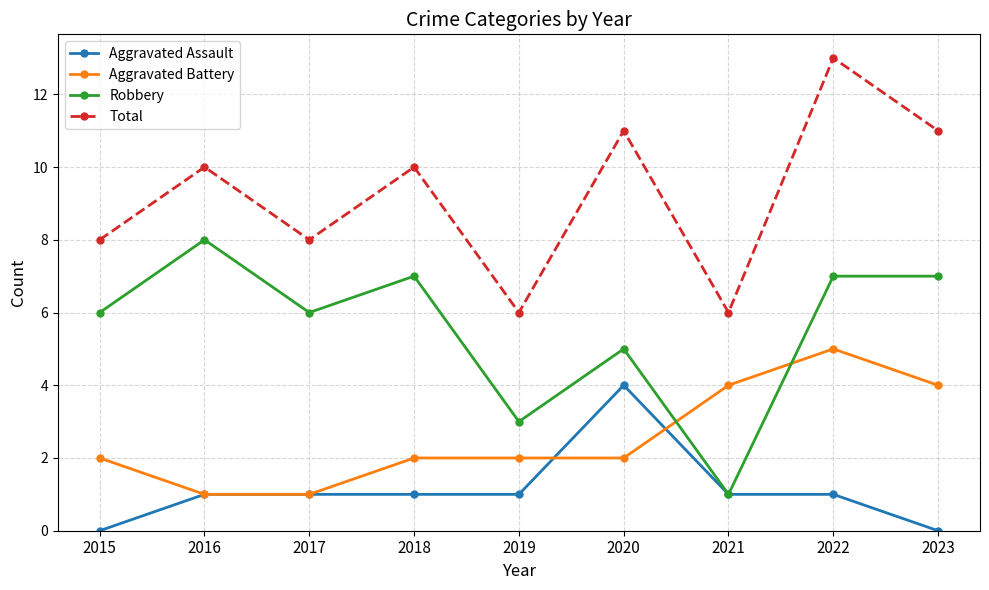

What is the difference between the maximum and second lowest values in the Aggravated Battery series?

4